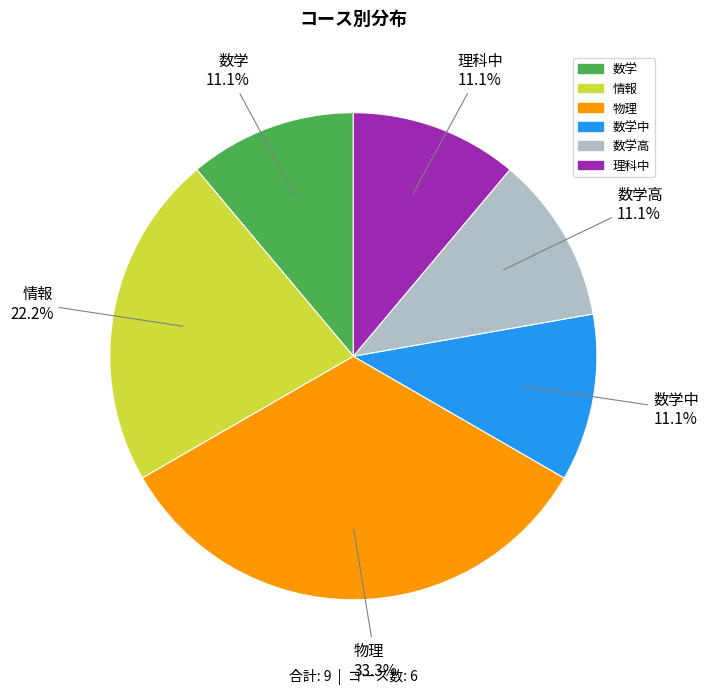

How many slices are in this pie chart?

6